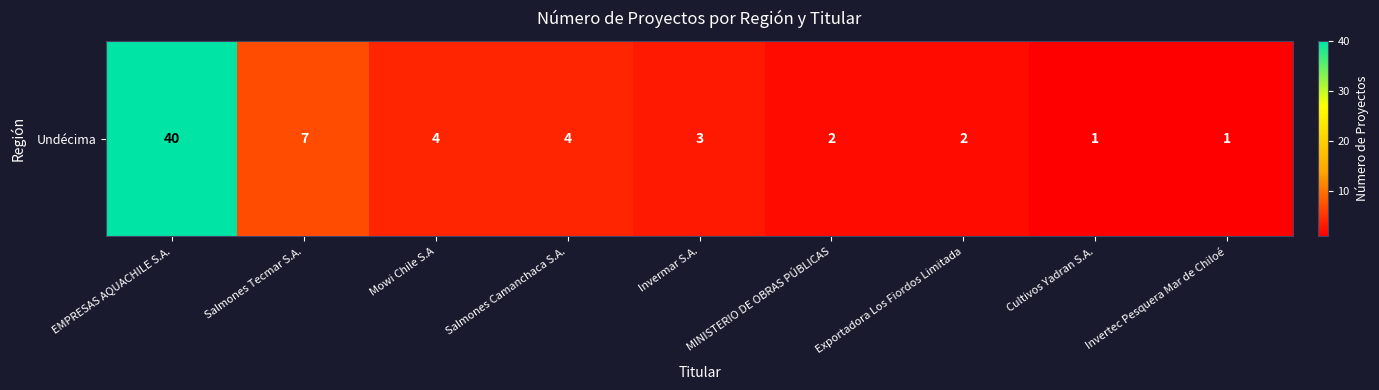

Is it true that the value at Cultivos Yadran S.A. is 1?

True